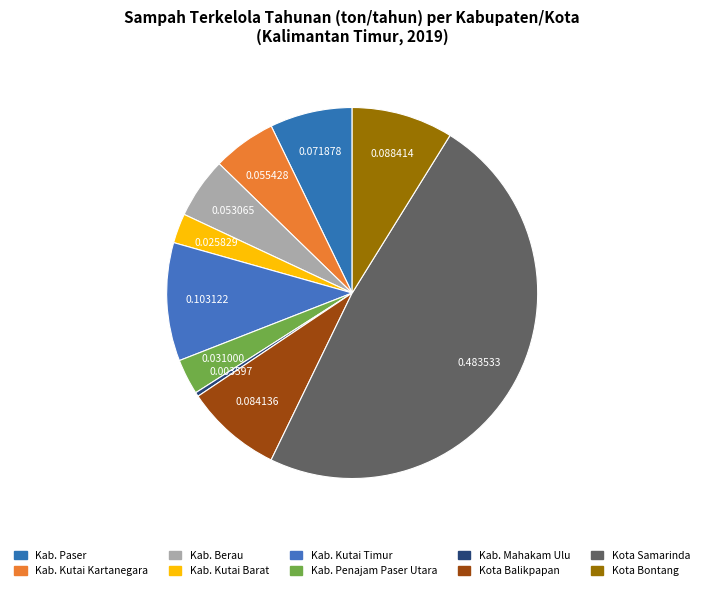

Count the number of slices in the pie.

10